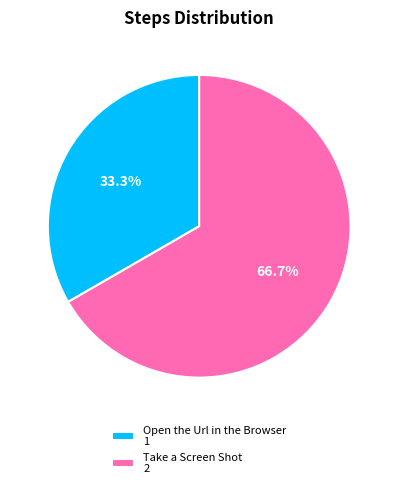

Does any single category account for the majority?

Yes